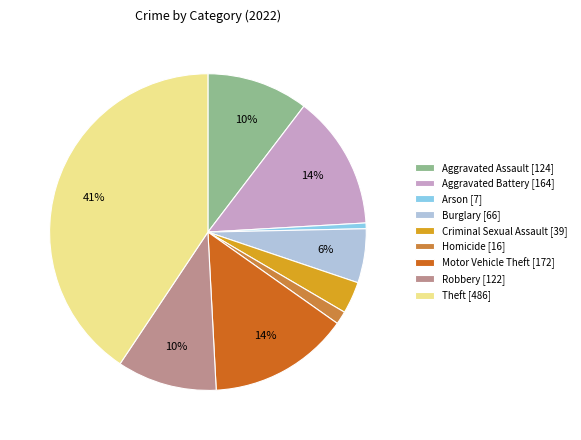

True or false: Criminal Sexual Assault accounts for 3% of the total.

True